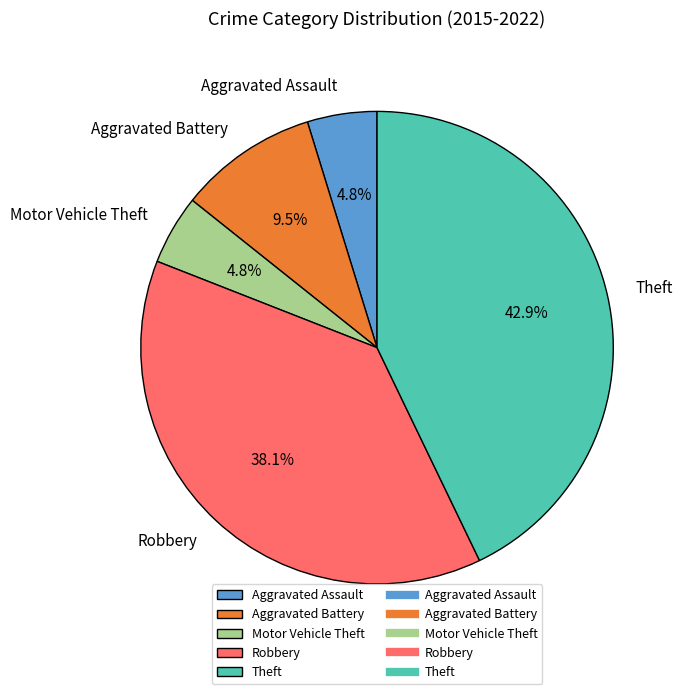

What portion of the pie excludes Aggravated Assault?

95.2%